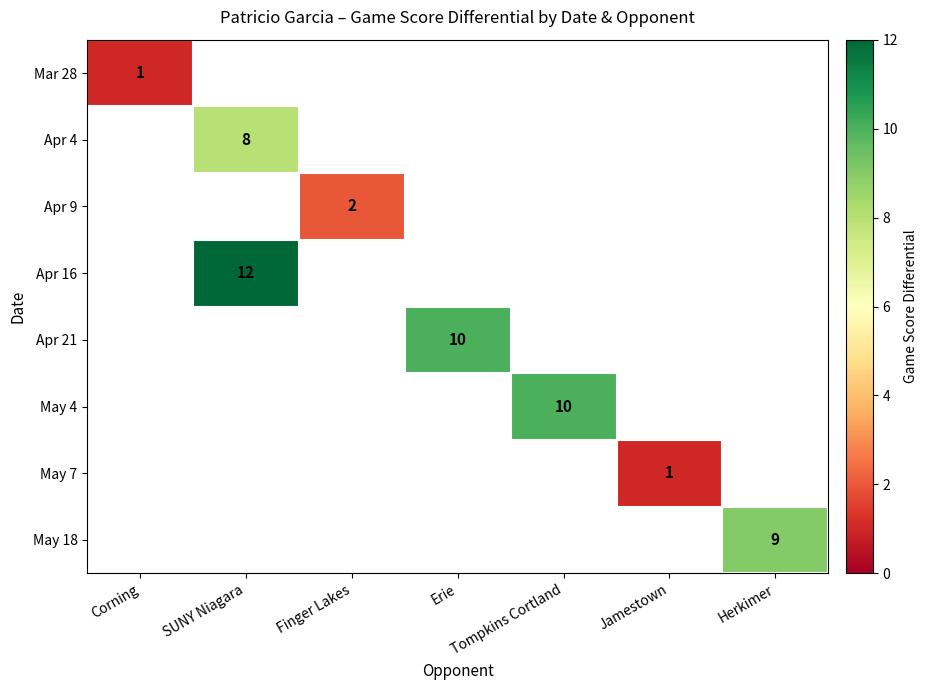

The value of Apr 4 at SUNY Niagara is 3. True or false?

False